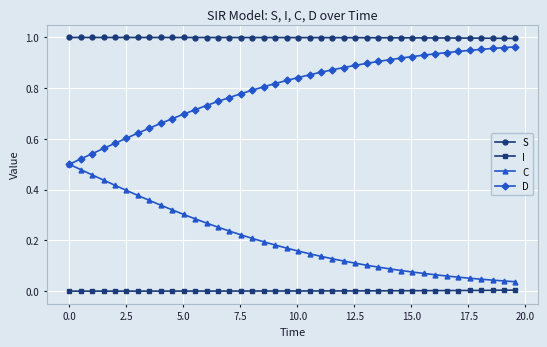

How many categories are shown in the chart?

40